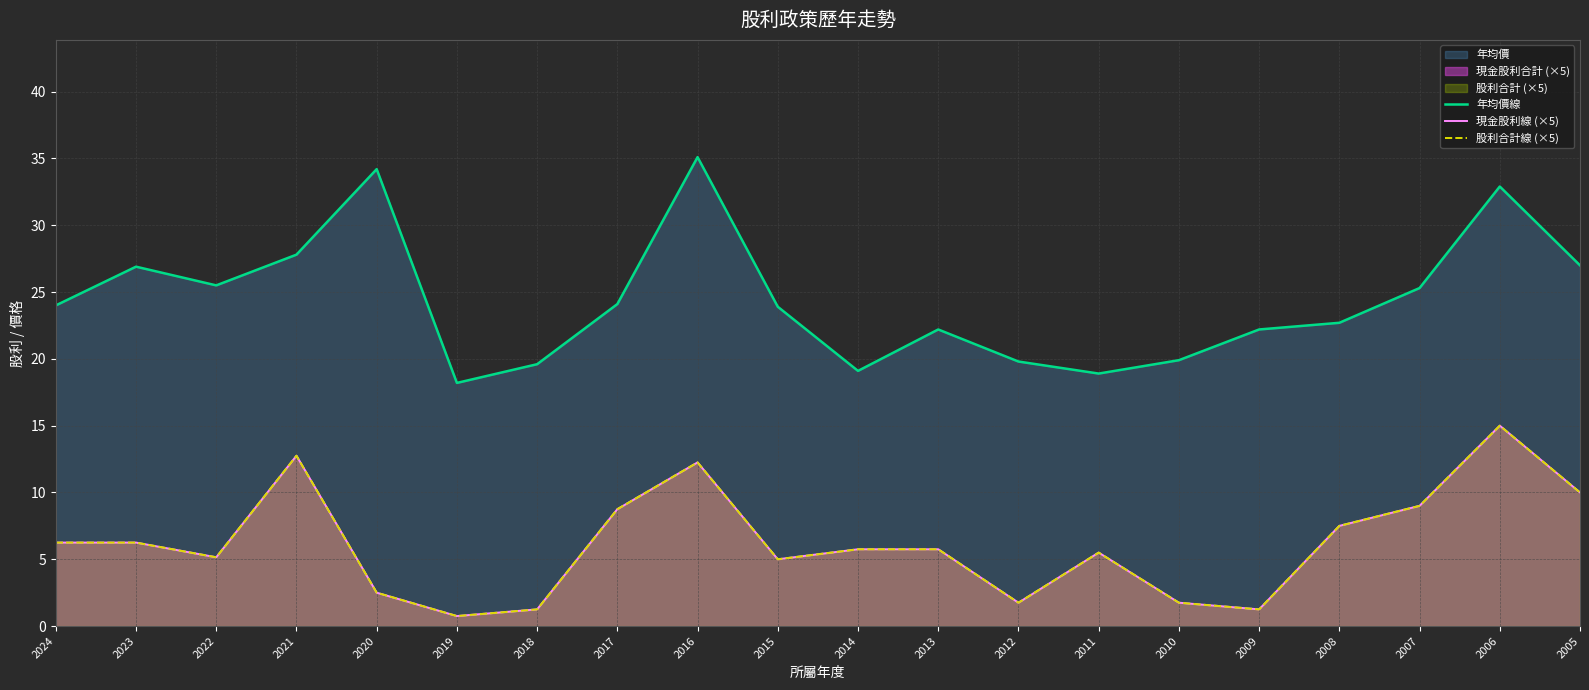

At which label is 現金股利線 (×5) closest to 7?

2008